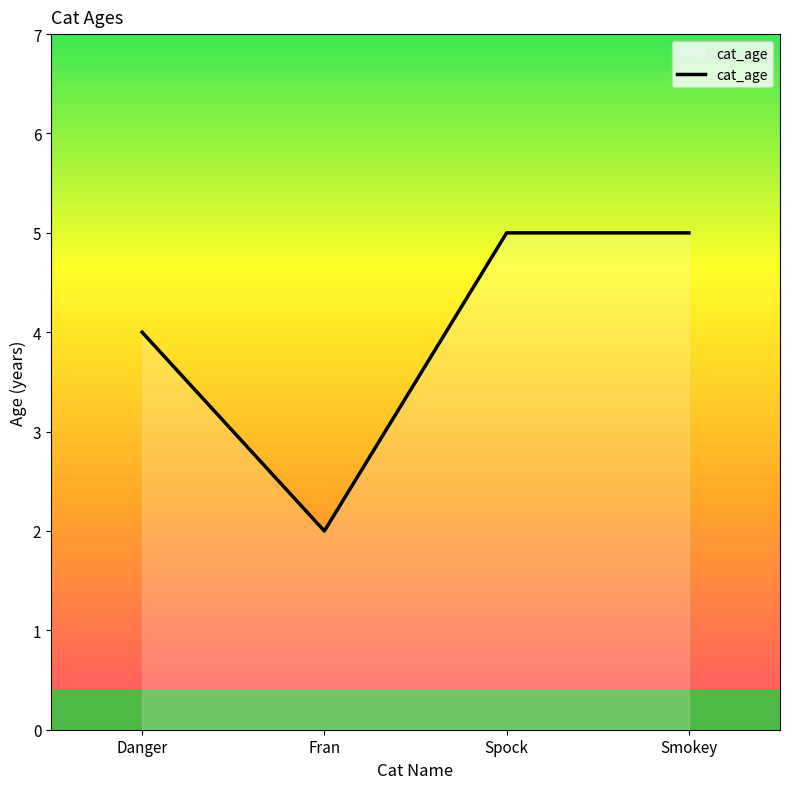

What is the ratio of the value at Danger to the value at Smokey?

0.8